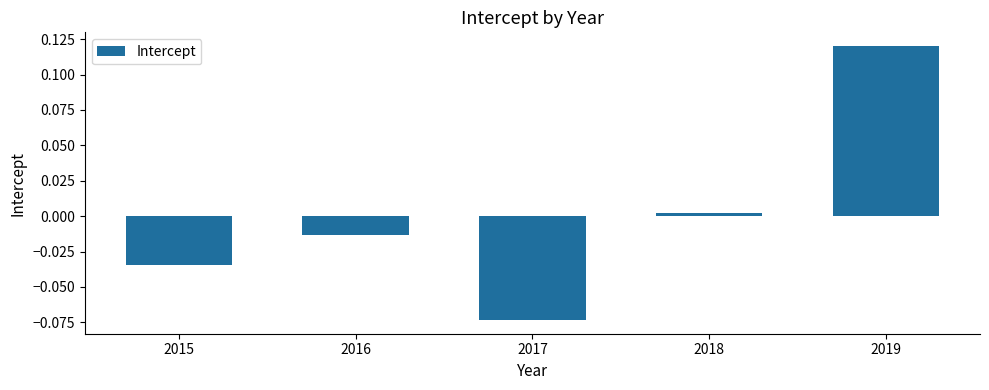

The chart shows a value of -0.0 at 2017. True or false?

False